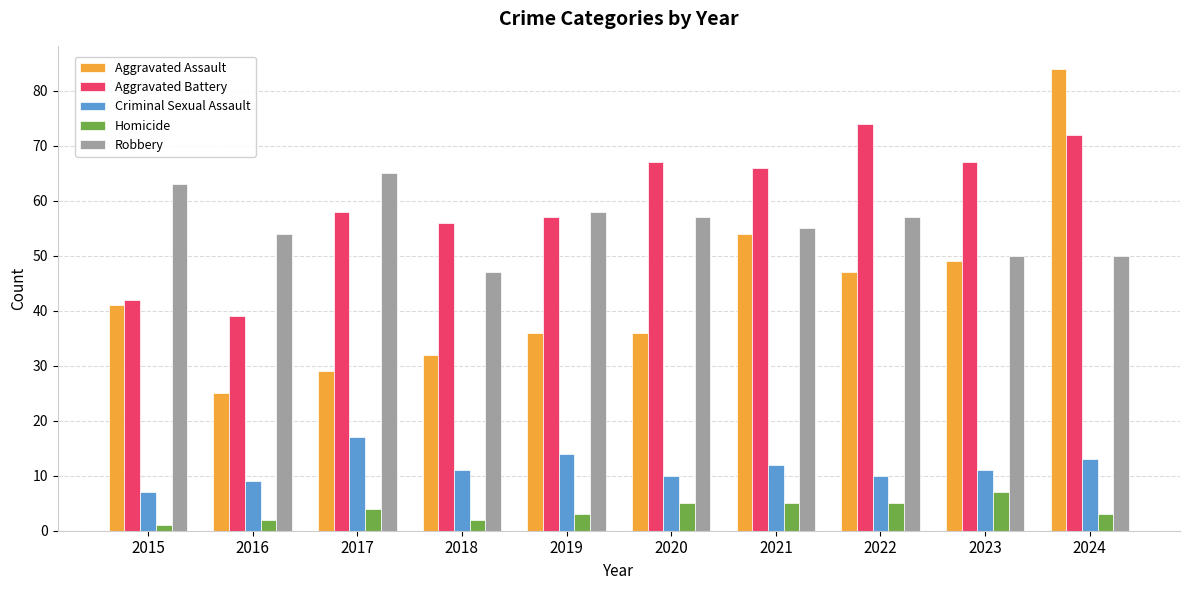

Are the bars grouped side by side (vs. stacked)?

Yes